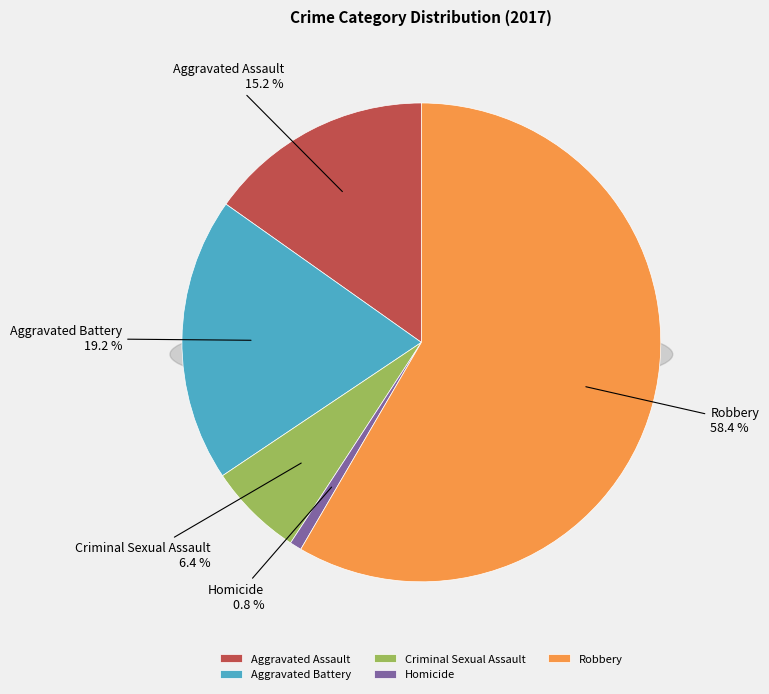

Which category has the smallest portion of the pie?

Homicide